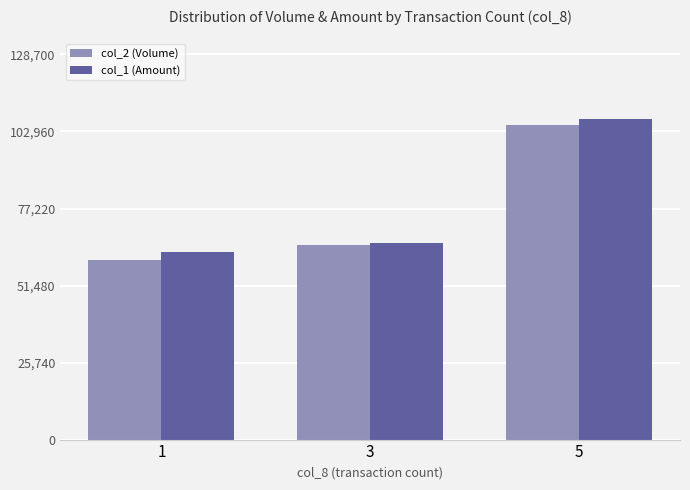

What is the difference between the maximum and minimum values in the col_1 (Amount) series?

44650